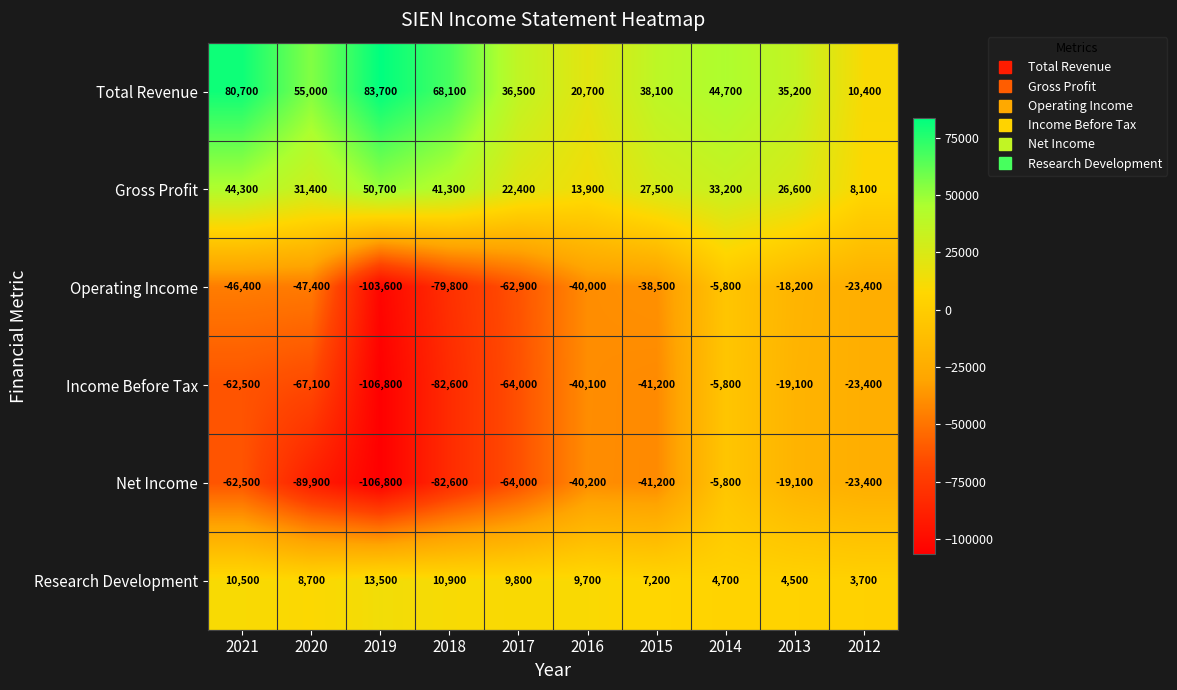

At which category is the sum across all series the highest?

2014